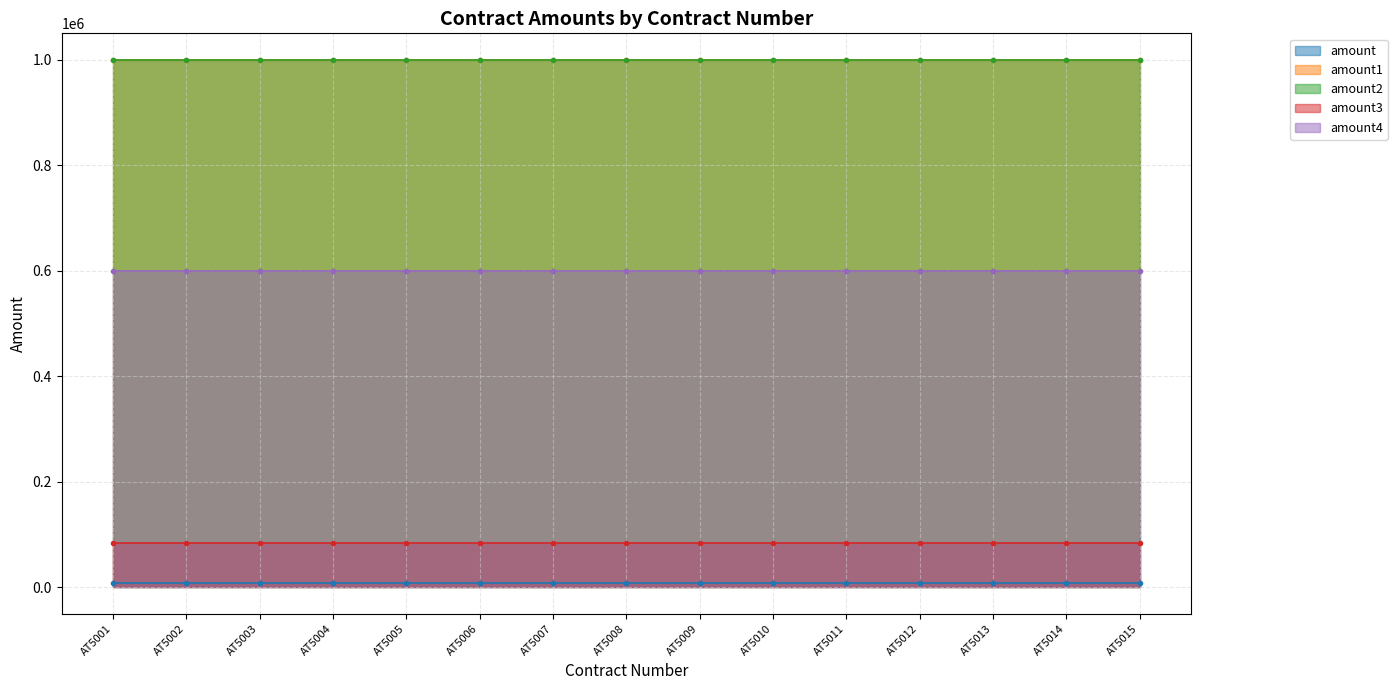

What is the maximum value shown in the chart?

1000000